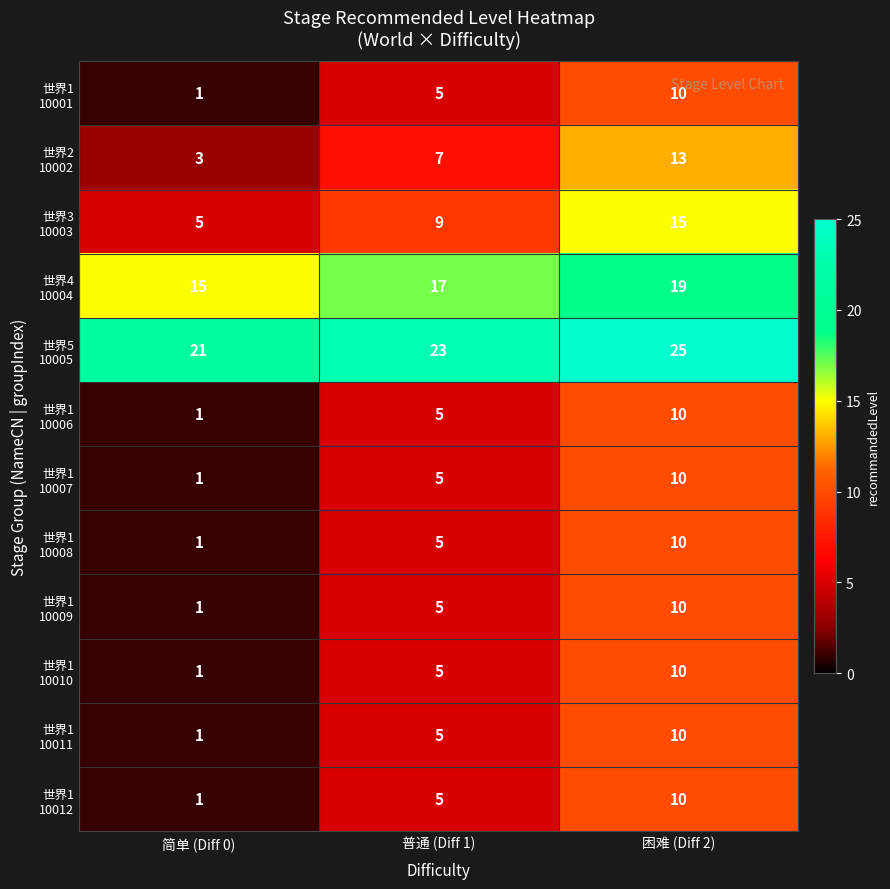

What is the spread (max minus min) of values at 困难 (Diff 2)?

15